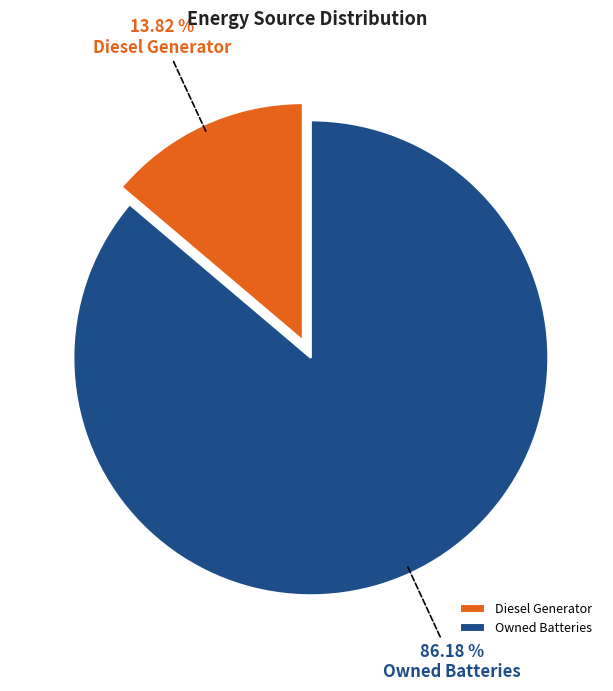

Which slice represents more than half of the pie?

Owned Batteries